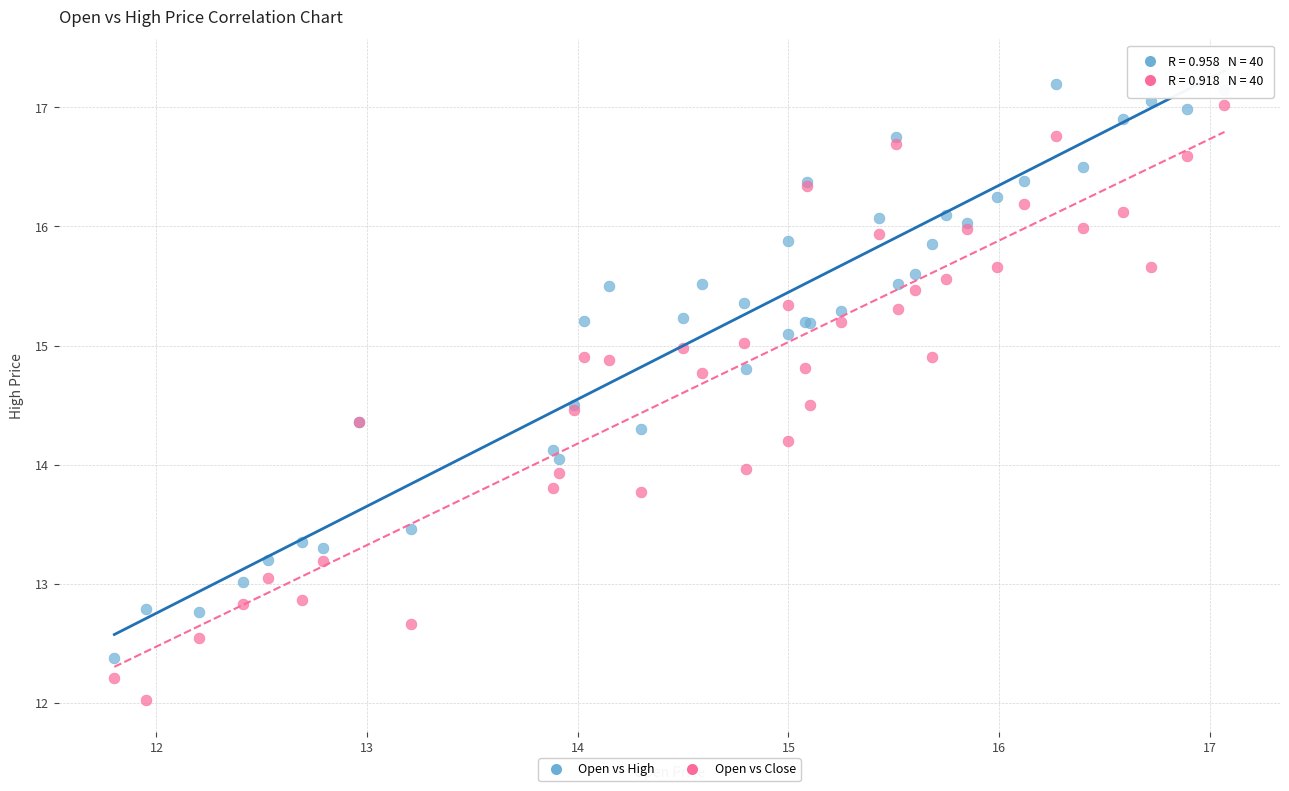

Which series reaches the maximum Y coordinate?

Open vs High